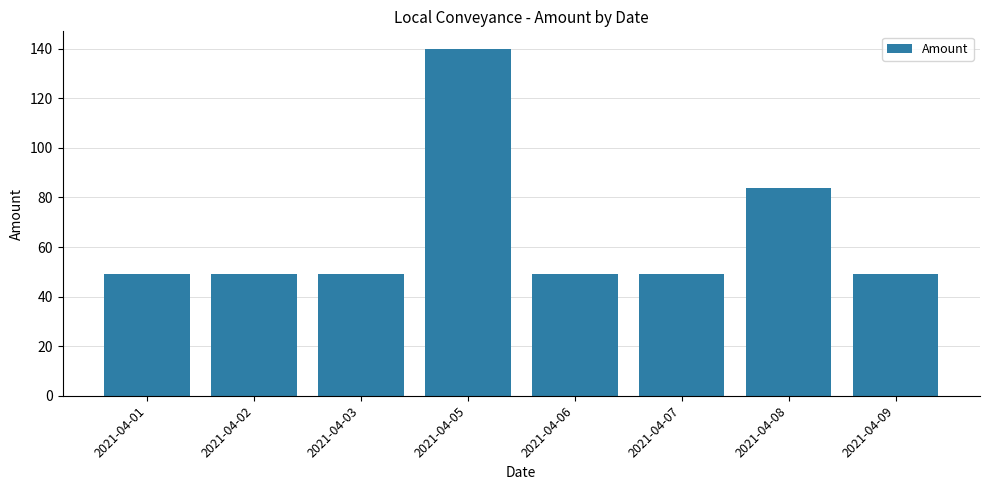

What is the change in value from 2021-04-05 to 2021-04-08?

-56